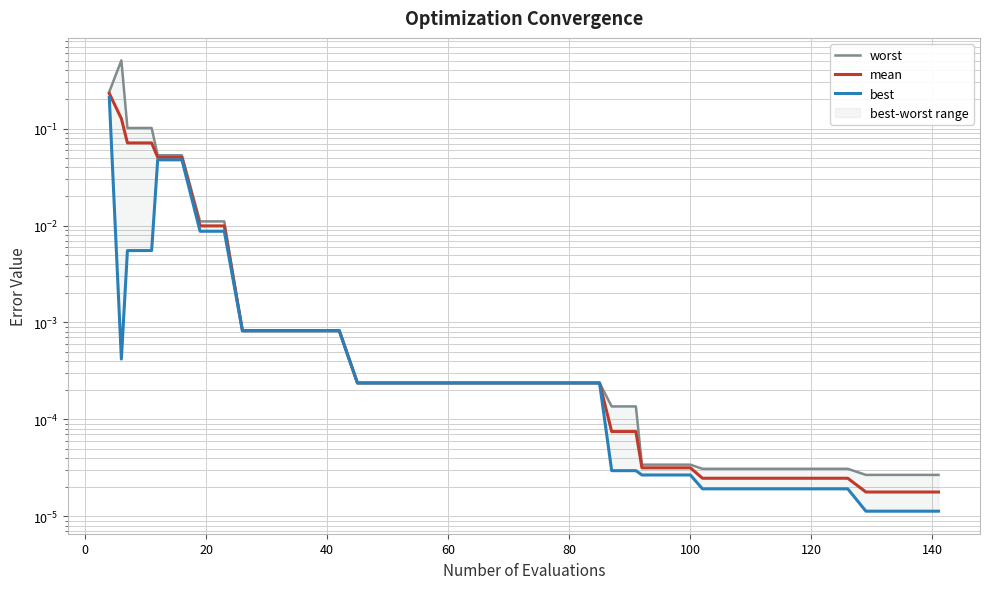

What is the difference between the second highest and minimum values in the mean series?

0.1